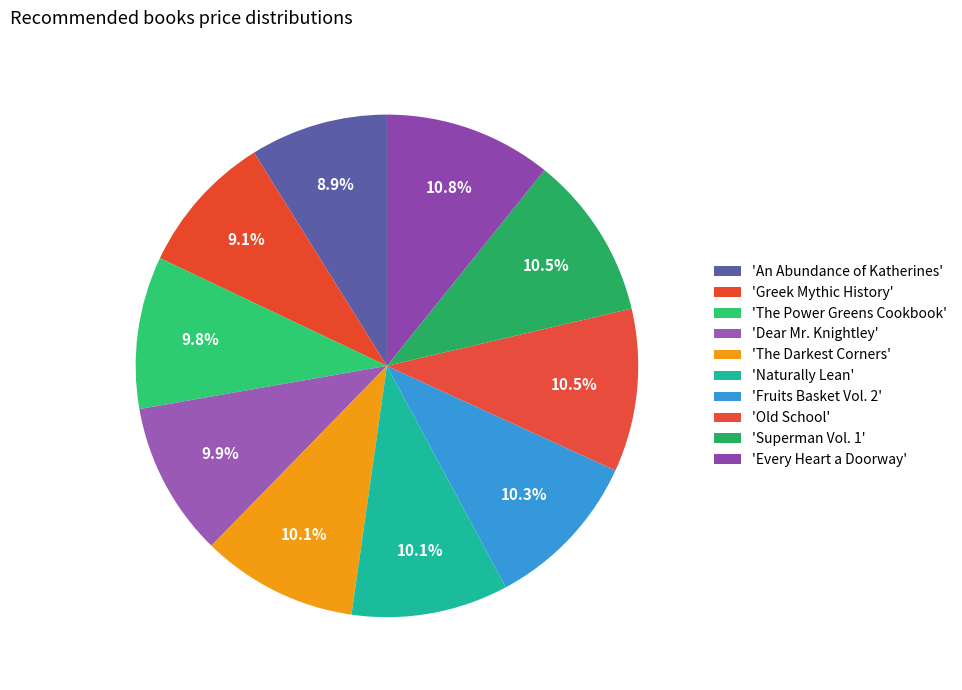

Count the number of slices in the pie.

10